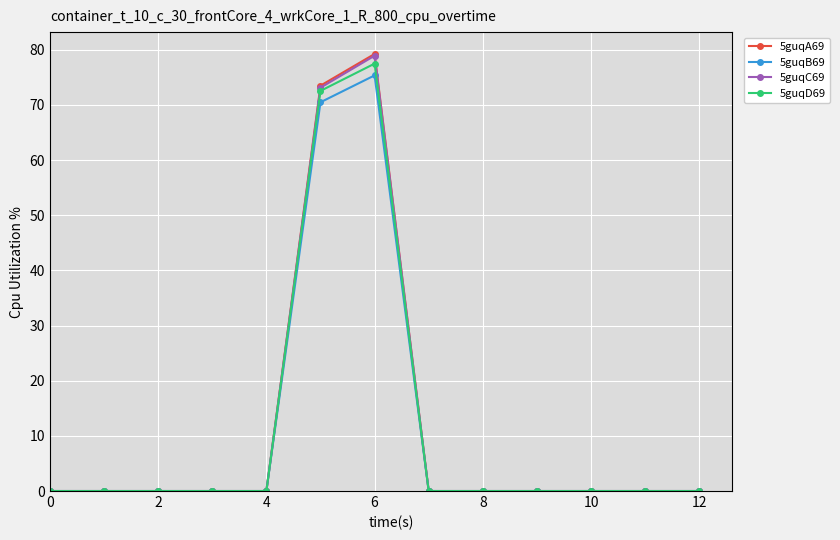

What is the difference between the second highest and minimum values in the 5guqD69 series?

72.5